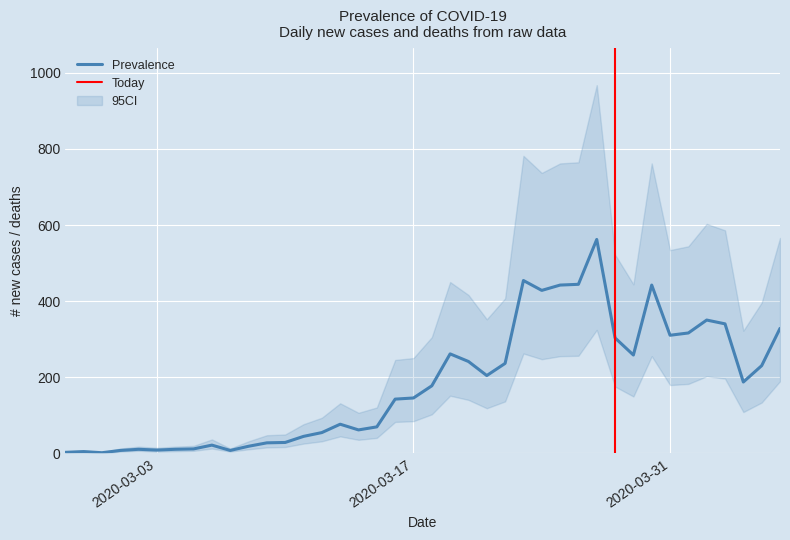

At which category does Prevalence reach its first local valley?

2020-02-29